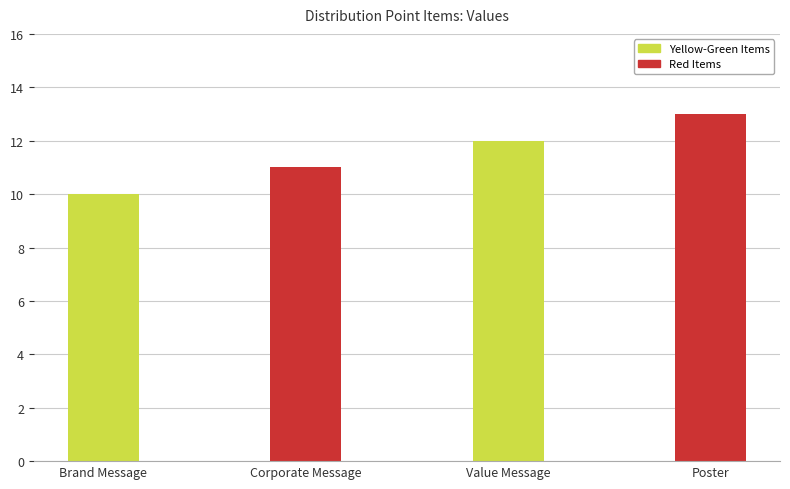

What value does the data have at Poster?

13